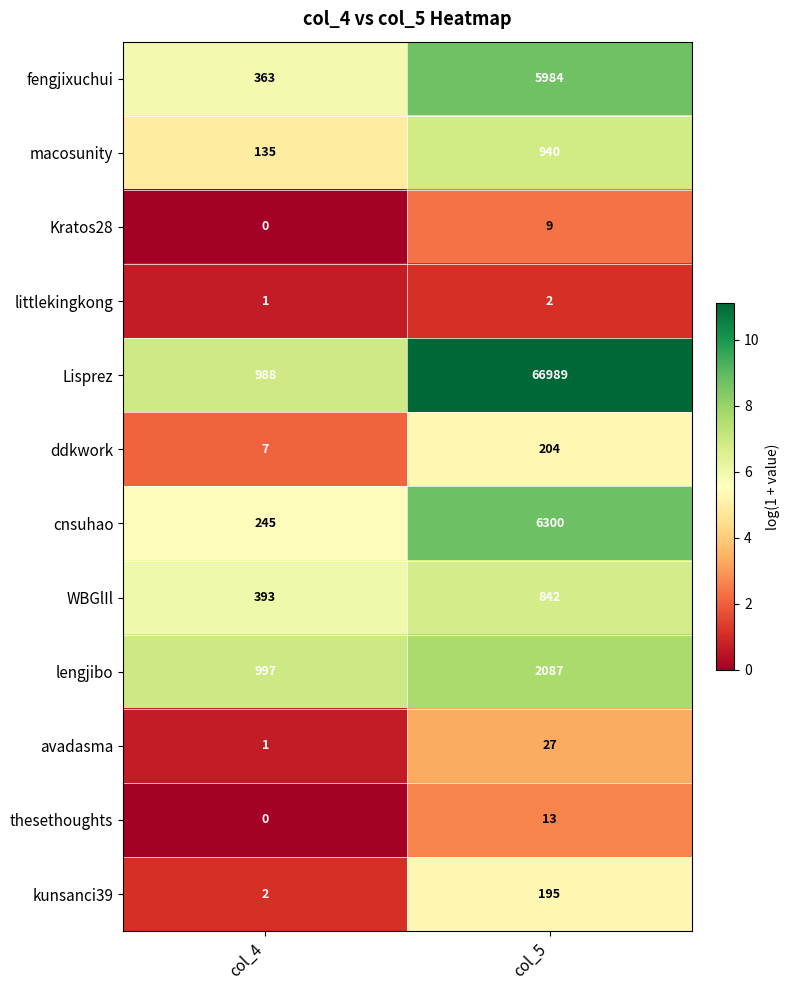

True or false: cnsuhao has a value of 6300 at col_5.

True